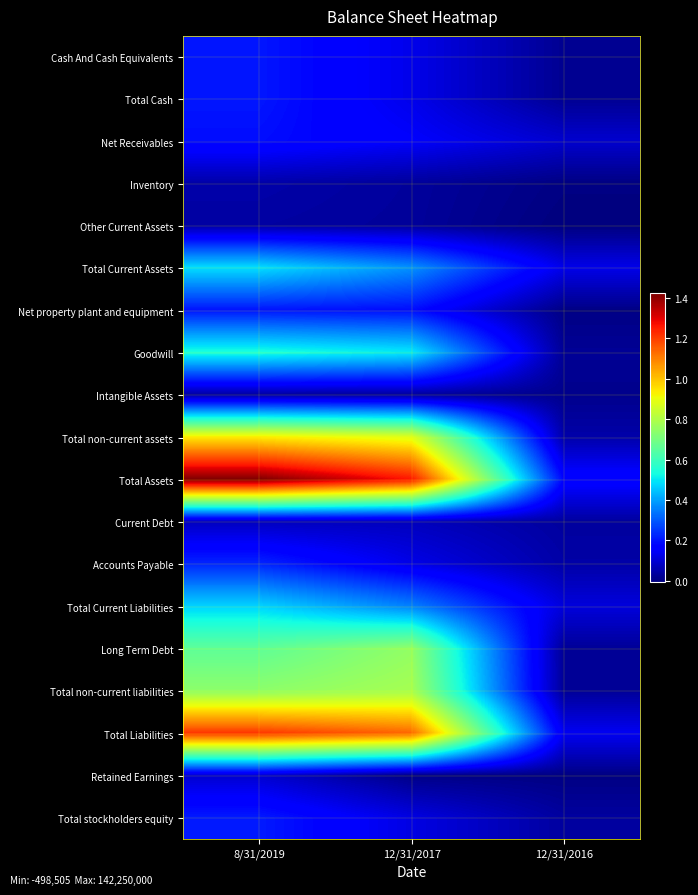

At which category is the sum across all series the highest?

8/31/2019